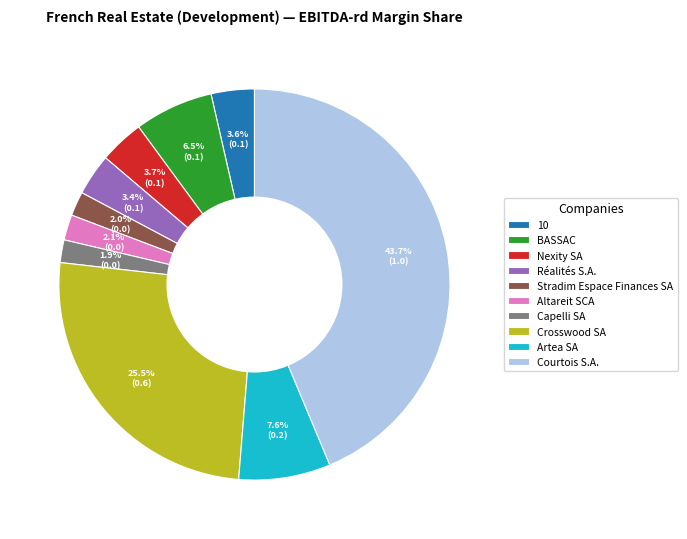

The Artea SA slice represents 1% of the pie. True or false?

False